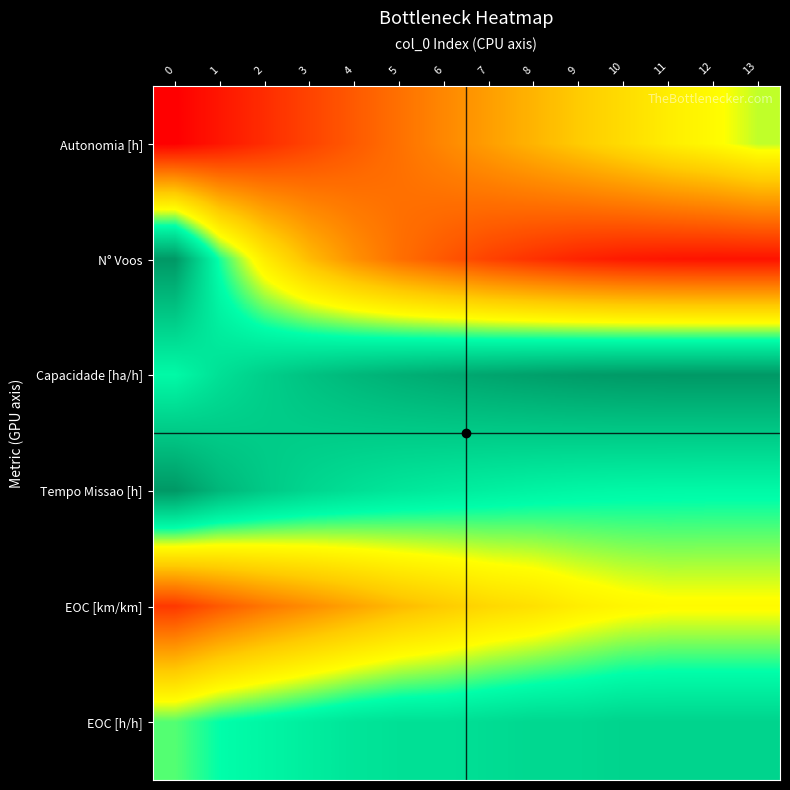

Reading left to right, transcribe all the data shown in this chart.

Autonomia [h]: 0=0.2	1=0.2	2=0.2	3=0.3	4=0.3	5=0.4	6=0.4	7=0.4	8=0.5	9=0.5	10=0.6	11=0.6	12=0.6	13=0.7
N° Voos: 0=1.0	1=0.7	2=0.6	3=0.5	4=0.4	5=0.4	6=0.3	7=0.3	8=0.2	9=0.2	10=0.2	11=0.2	12=0.2	13=0.2
Capacidade [ha/h]: 0=0.8	1=0.8	2=0.9	3=0.9	4=0.9	5=0.9	6=1.0	7=1.0	8=1.0	9=1.0	10=1.0	11=1.0	12=1.0	13=1.0
Tempo Missao [h]: 0=1.0	1=0.9	2=0.9	3=0.9	4=0.8	5=0.8	6=0.8	7=0.8	8=0.8	9=0.8	10=0.8	11=0.8	12=0.8	13=0.8
EOC [km/km]: 0=0.3	1=0.3	2=0.4	3=0.4	4=0.5	5=0.5	6=0.5	7=0.6	8=0.6	9=0.6	10=0.6	11=0.6	12=0.6	13=0.6
EOC [h/h]: 0=0.7	1=0.8	2=0.8	3=0.8	4=0.8	5=0.8	6=0.8	7=0.8	8=0.8	9=0.8	10=0.9	11=0.9	12=0.9	13=0.9